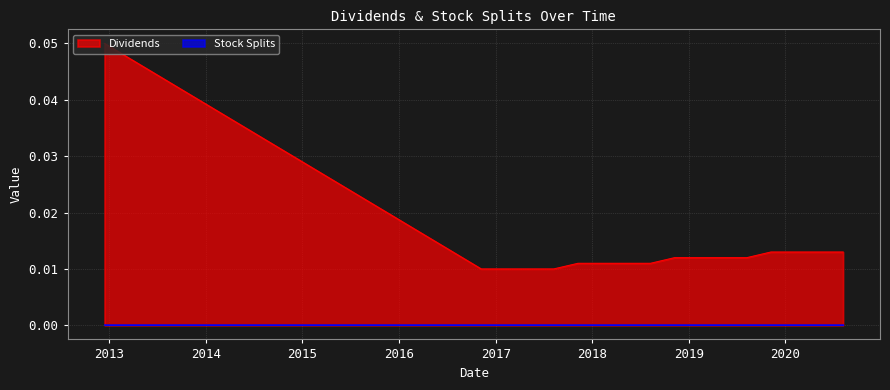

Which series has the largest range (max minus min)?

Dividends